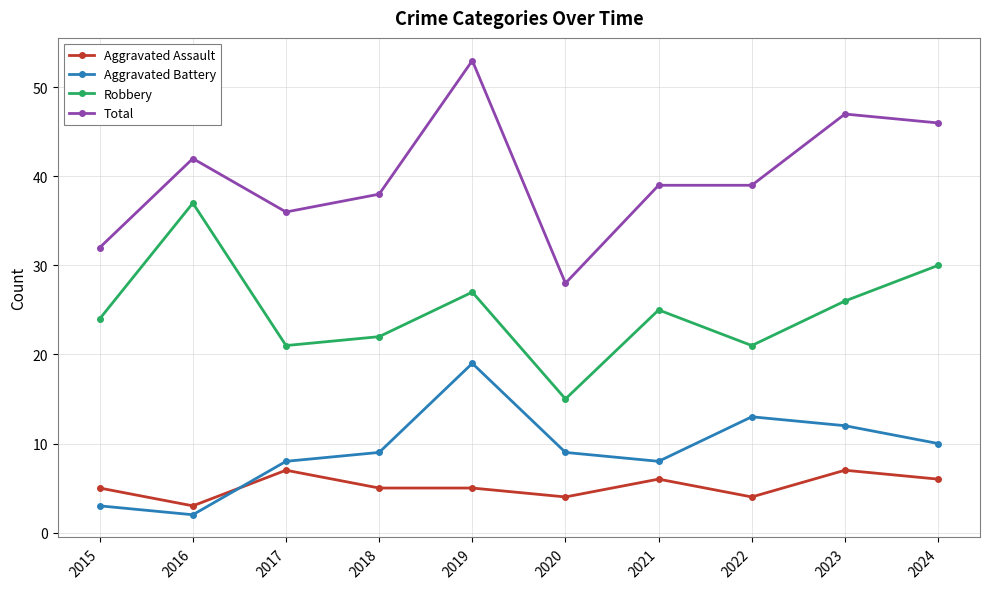

How many interior local peaks does the Aggravated Battery series have?

2